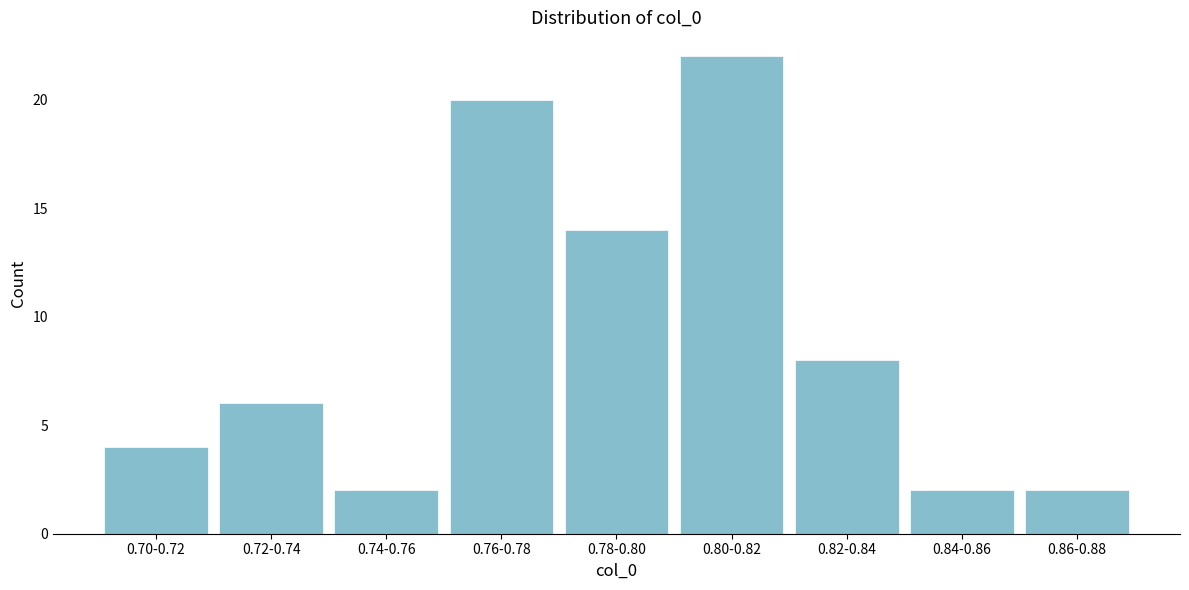

Reading left to right, what are all the values shown in this chart?

0.70-0.72=4	0.72-0.74=6	0.74-0.76=2	0.76-0.78=20	0.78-0.80=14	0.80-0.82=22	0.82-0.84=8	0.84-0.86=2	0.86-0.88=2